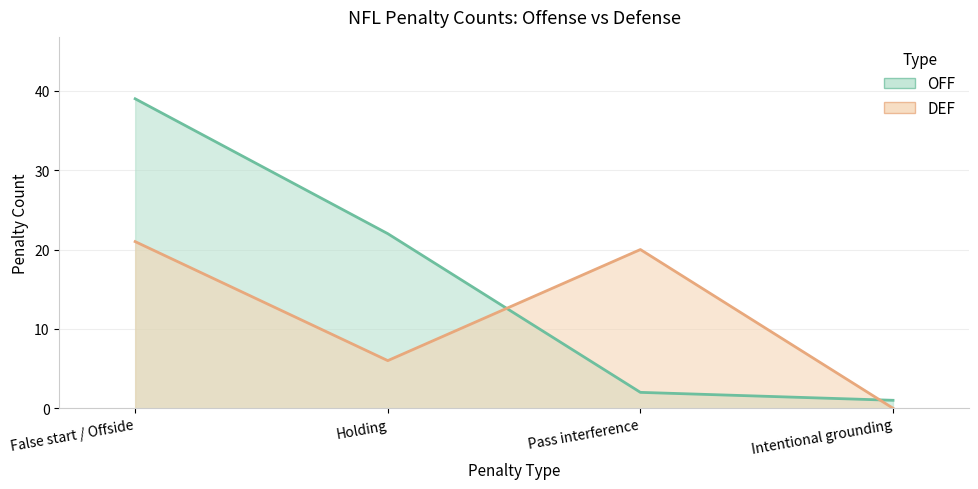

At which category does the chart reach its minimum across all series?

Intentional grounding